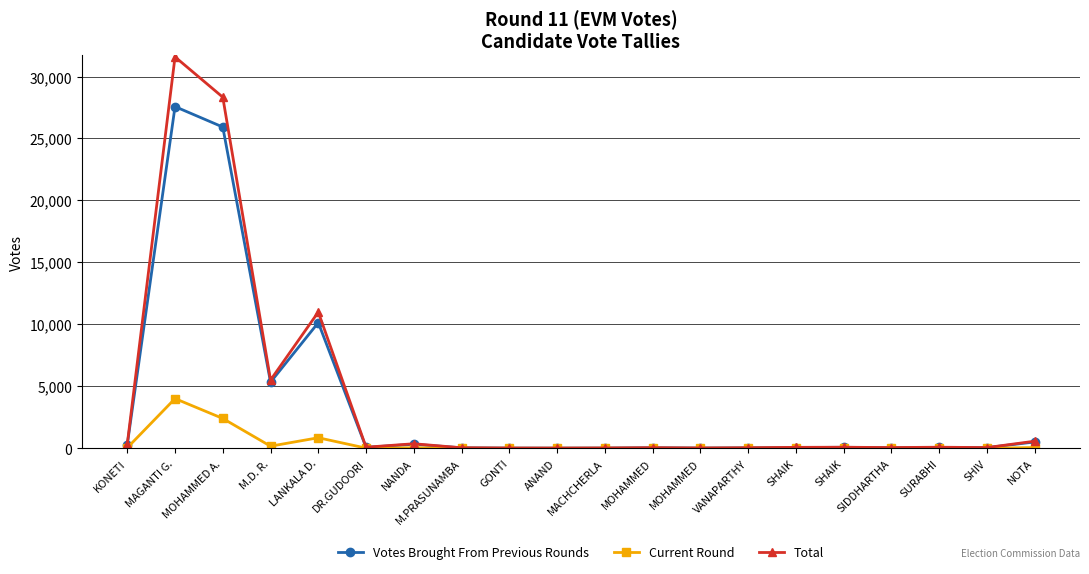

Reading left to right, what are all the values shown in this chart?

Votes Brought From Previous Rounds: 294	27571	25923	5337	10141	75	326	39	18	15	20	46	22	38	60	82	48	75	53	511
Current Round: 41	4011	2408	172	852	14	41	5	2	2	5	2	2	5	17	5	10	13	4	62
Total: 335	31582	28331	5509	10993	89	367	44	20	17	25	48	24	43	77	87	58	88	57	573